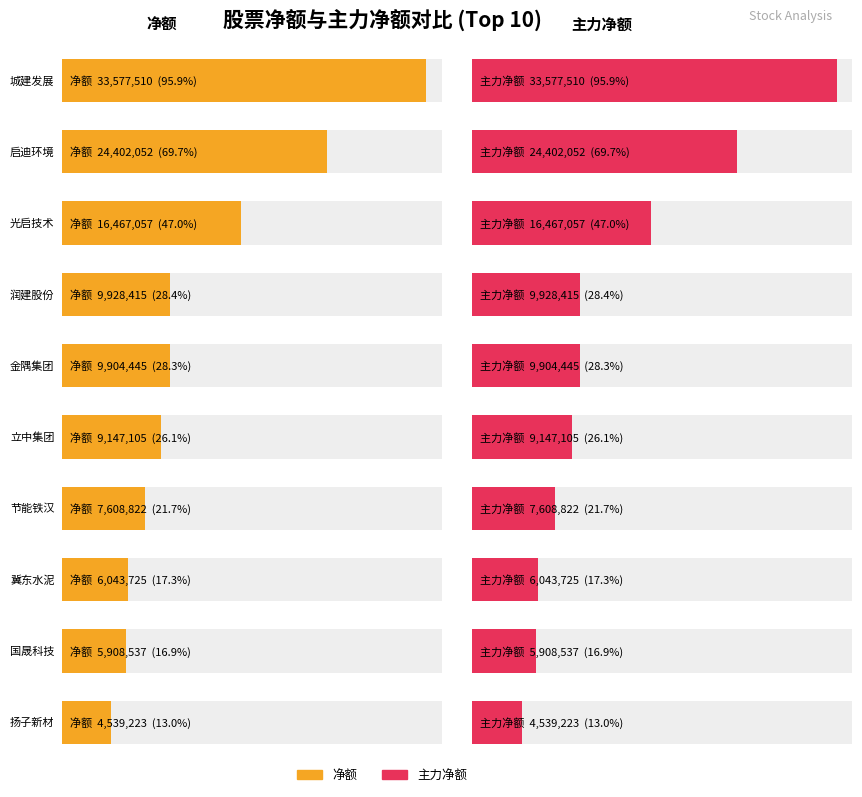

What is the highest value of the 净额 series?

33577510